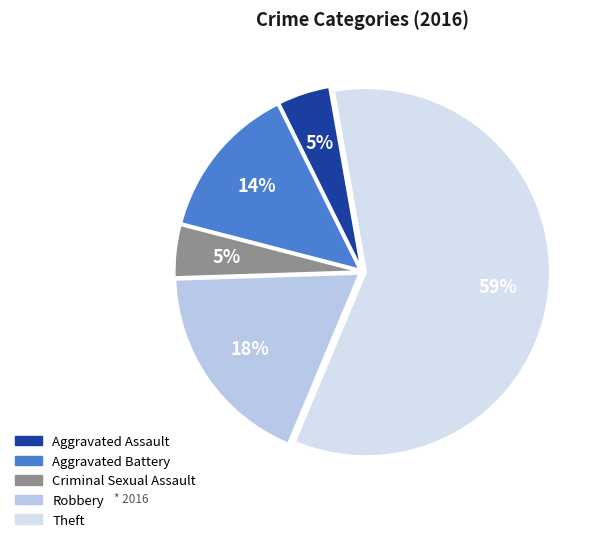

What percentage do Criminal Sexual Assault and Theft together represent?

63.6%